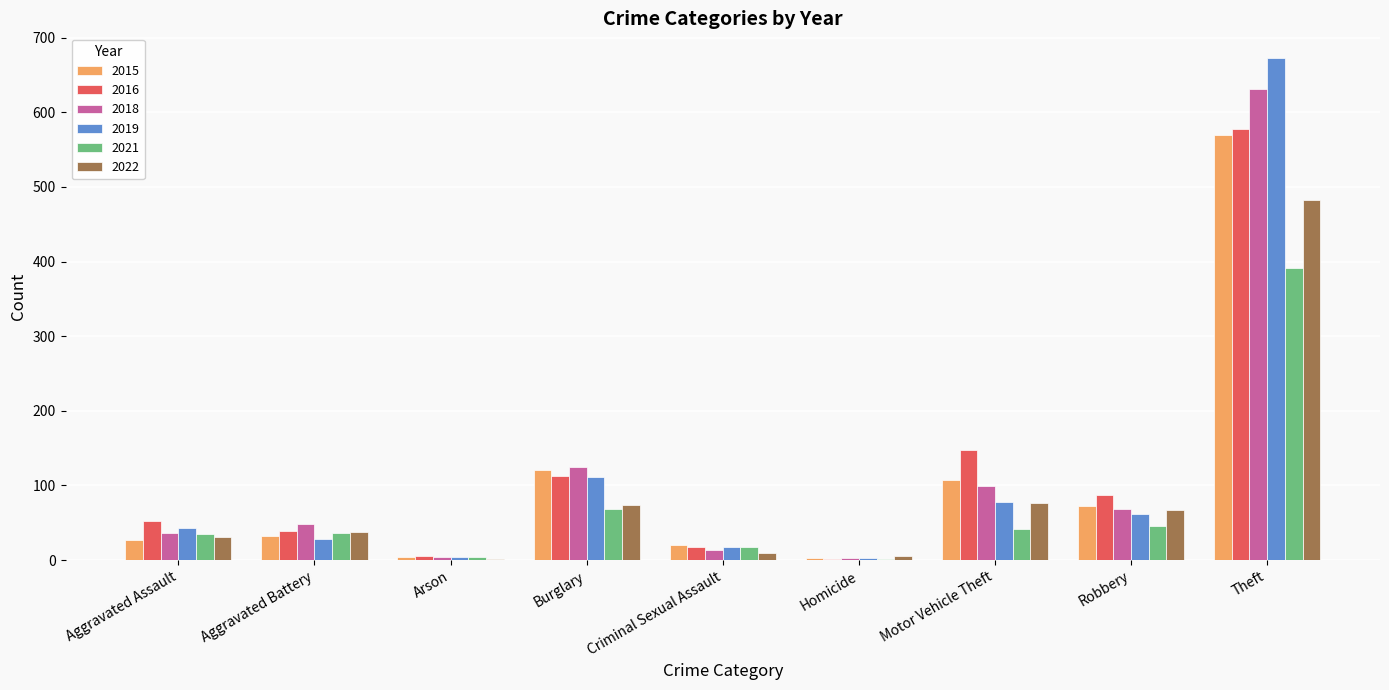

What is the total value across all series at Robbery?

404